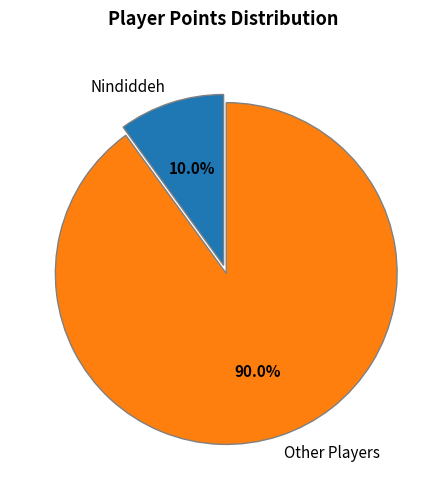

Between Other Players and Nindiddeh, which is larger?

Other Players